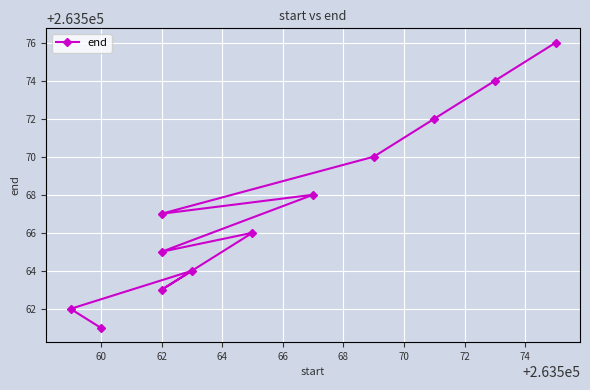

Read the value at 74, to the nearest 10.

263570